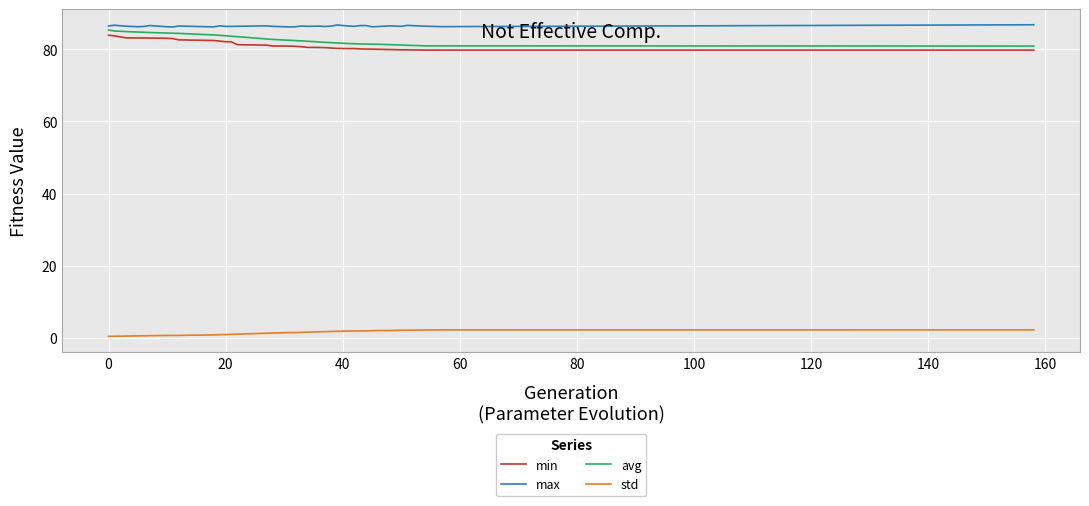

True or false: min and avg intersect in this chart.

False